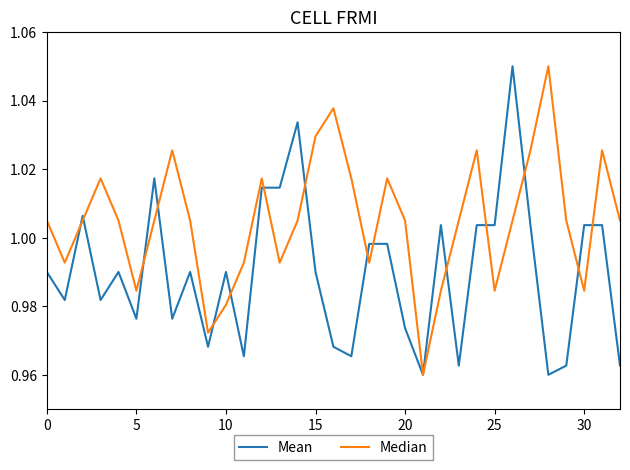

Which series ends up on top after the final intersection of Median and Mean?

Median